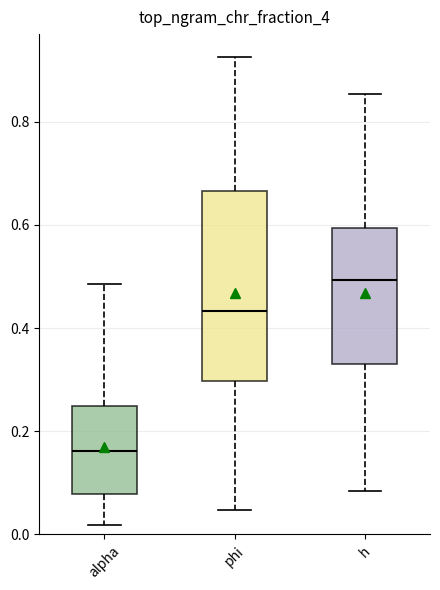

Comparing the boxes themselves (not the whiskers), which one is the tallest?

phi